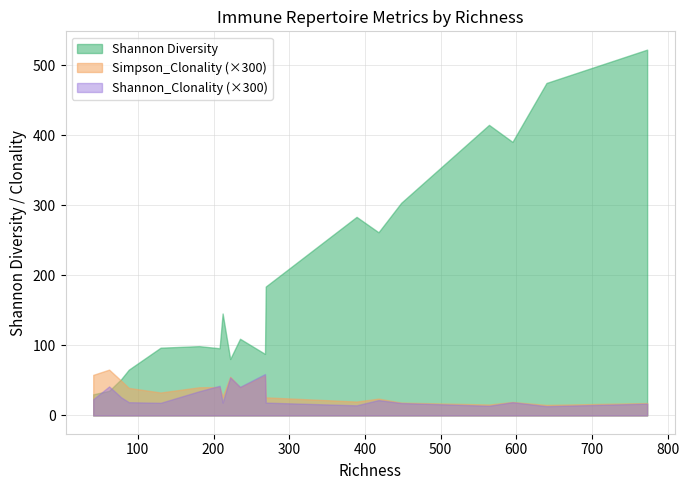

True or false: Shannon_Clonality and Shannon Diversity cross at least once.

False